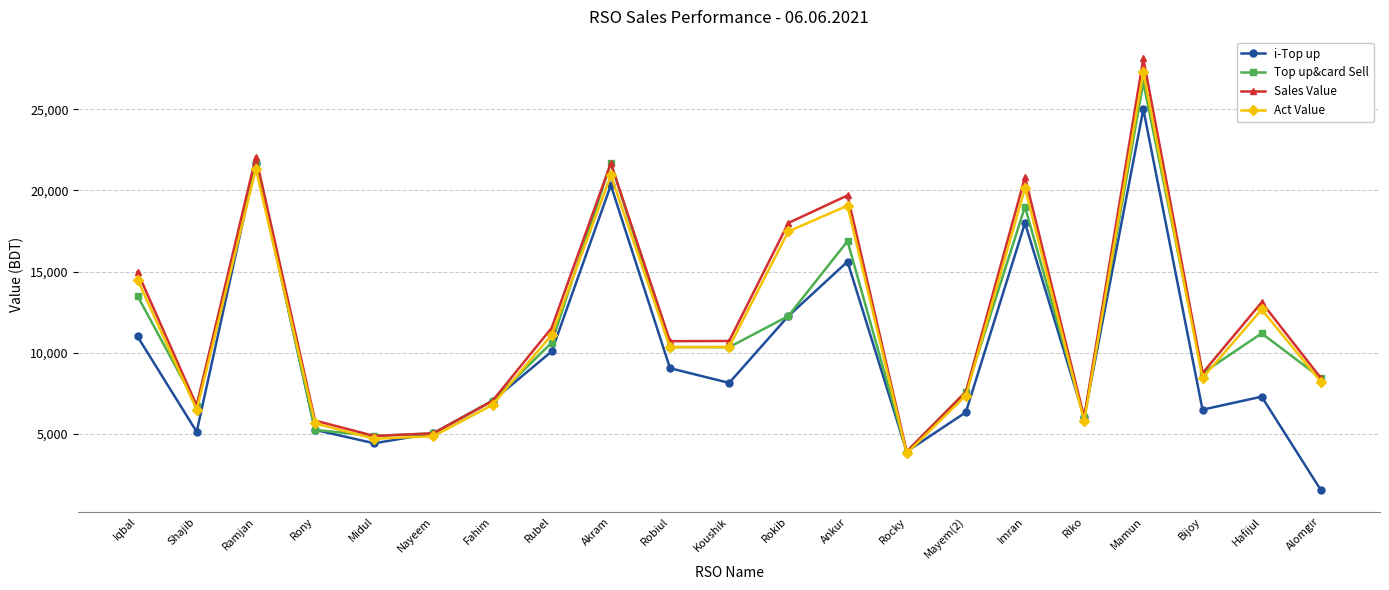

What is the difference between the maximum and second lowest values in the Act Value series?

22559.4